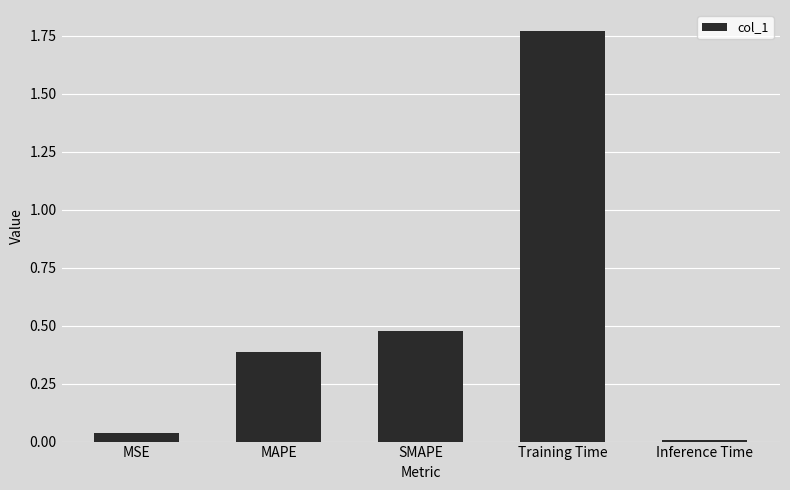

At which category does the chart reach its minimum across all series?

Inference Time